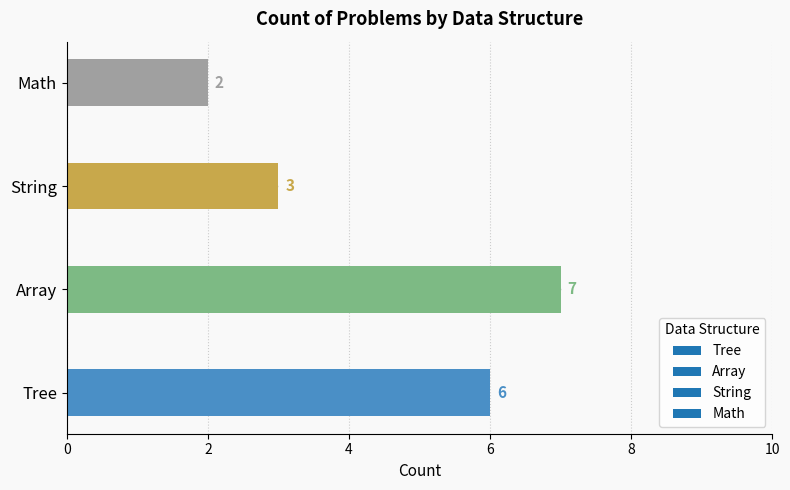

What is the difference between the second highest and second lowest values?

3